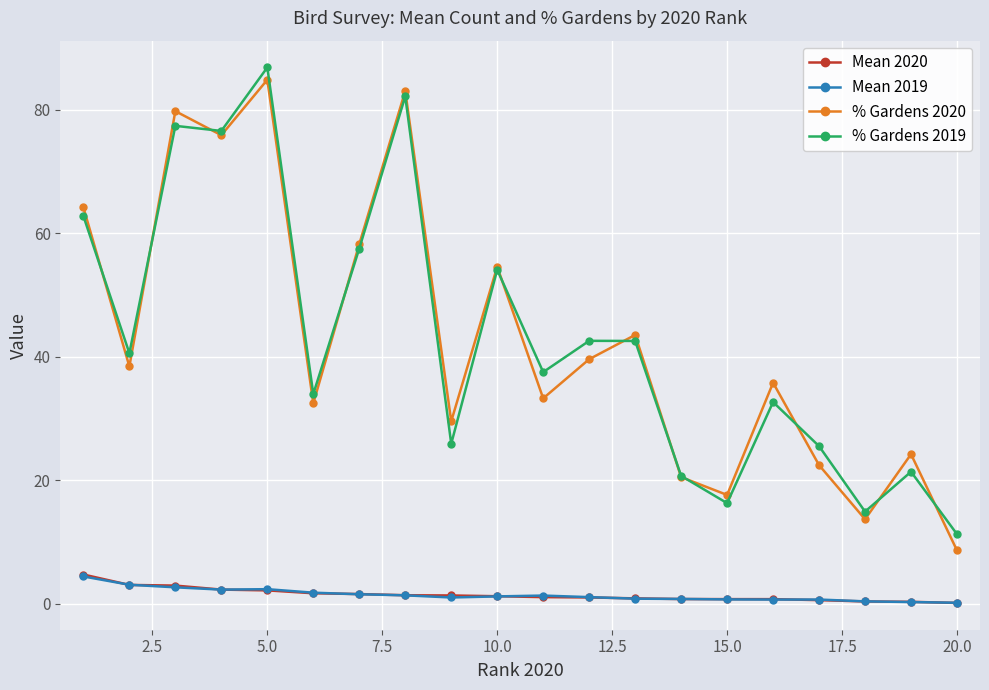

What is the maximum value shown in the chart?

86.8